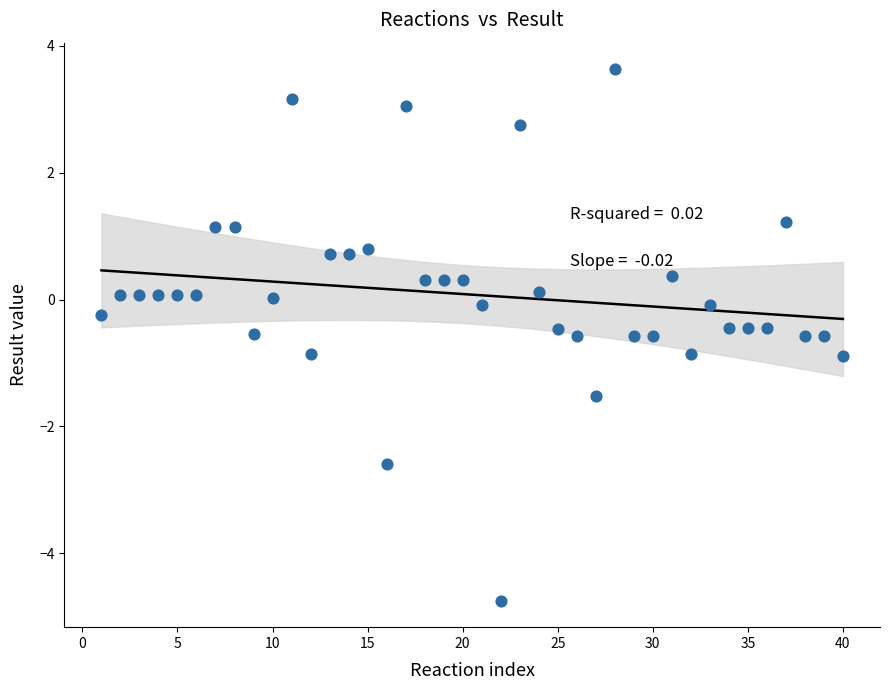

What is the range of Y values (max minus min)?

8.4